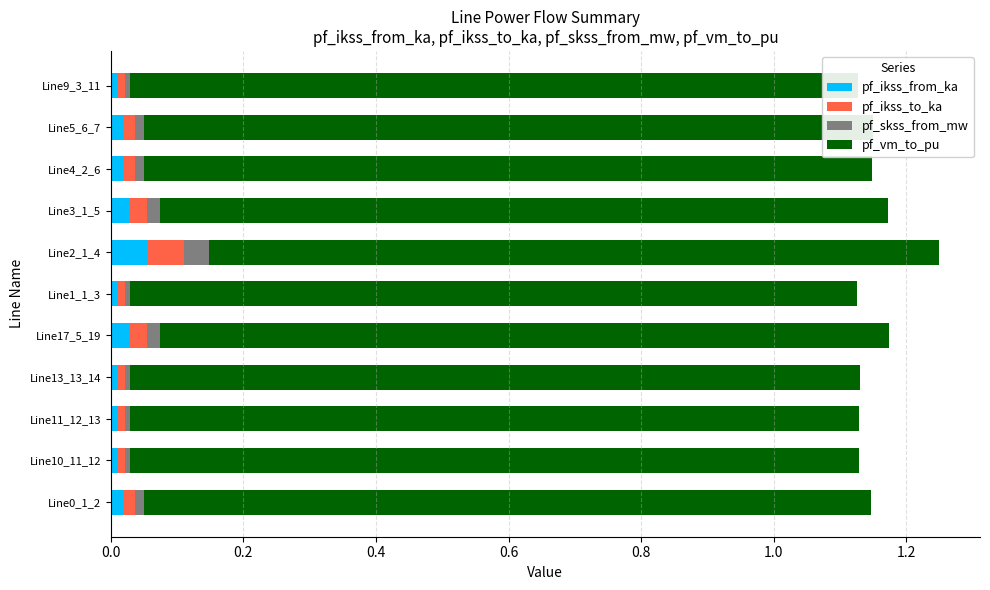

How many categories are shown in the chart?

11